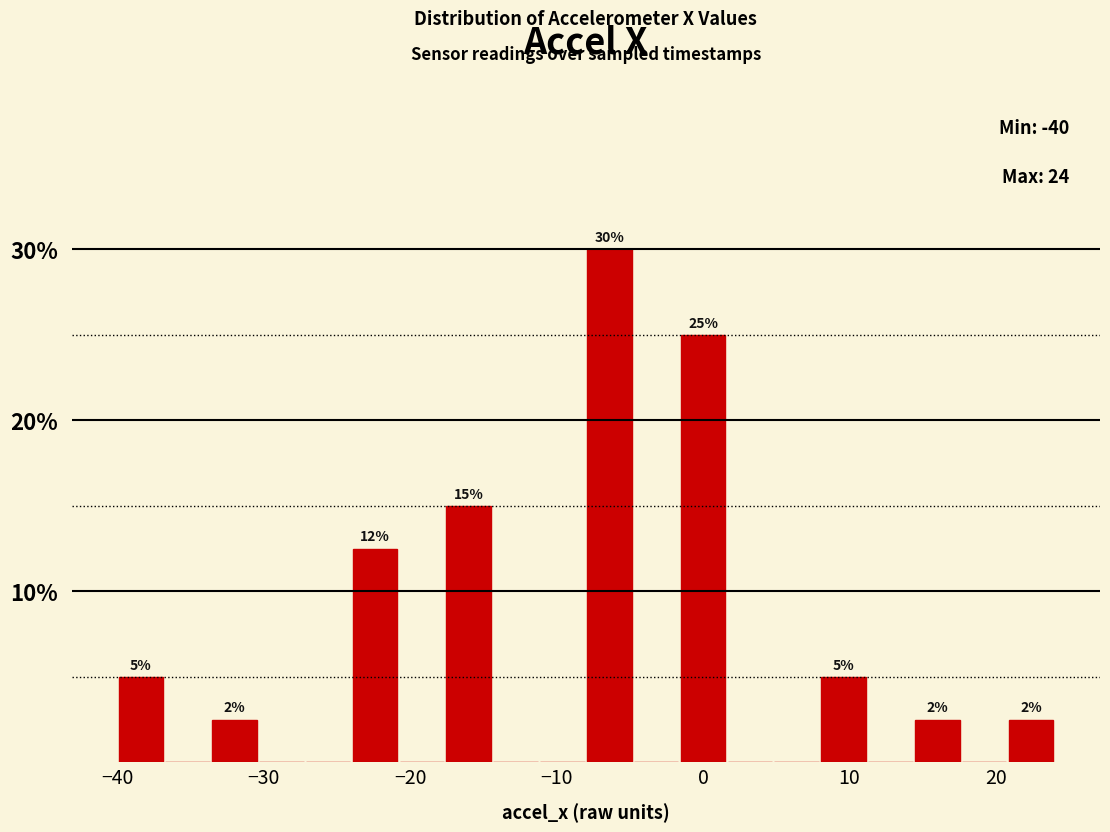

Read against the x-axis, roughly where is the centre of the tallest bar?

-6